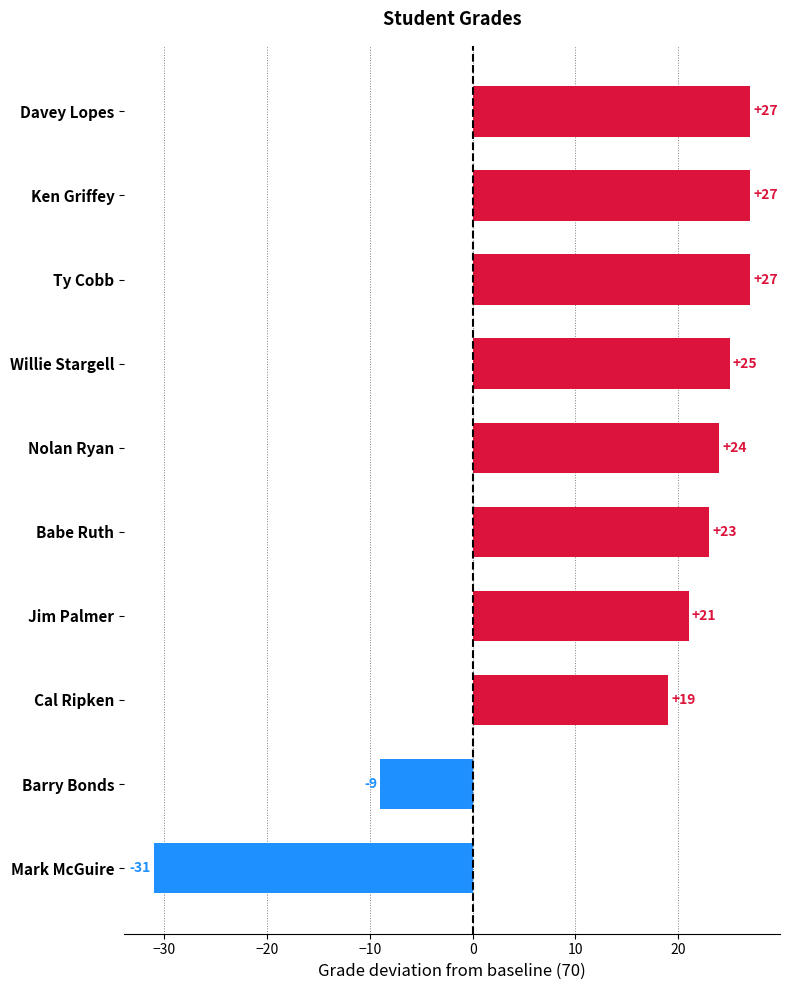

Is it true that the value at Mark McGuire is -46?

False